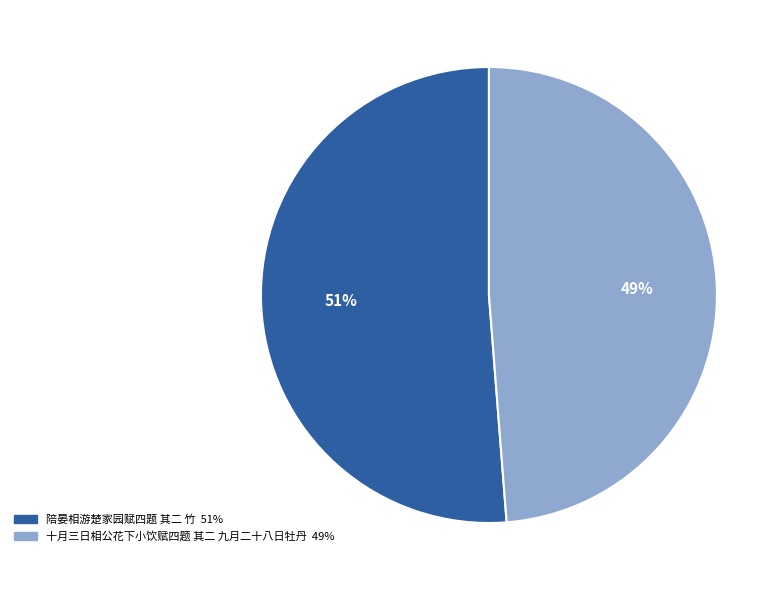

Rank the categories by value from highest to lowest.

陪晏相游楚家园赋四题 其二 竹, 十月三日相公花下小饮赋四题 其二 九月二十八日牡丹